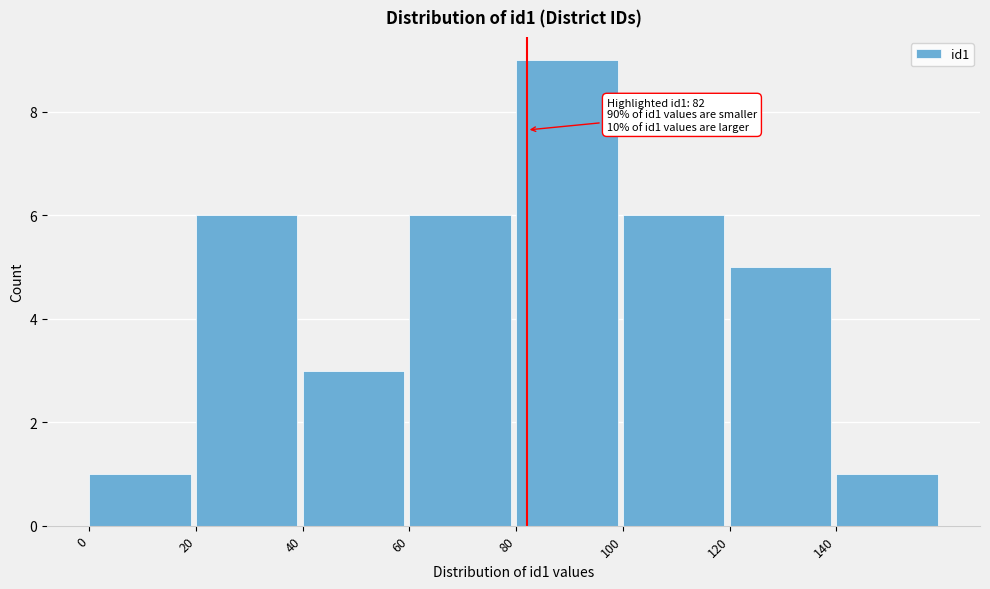

Which range on the x-axis has the tallest bar?

80 to 100